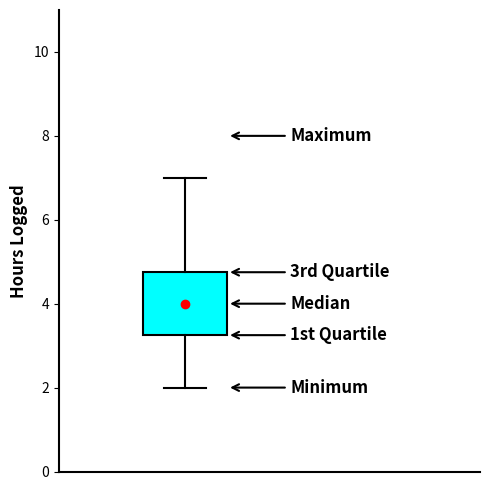

Transcribe this box plot: give where the median line is, the range the box spans, and where the two whiskers end, as read against the y-axis. The values are not printed on the chart, so give them approximately, as read against the axis.

median 4.0, box 3.2 to 4.8, whiskers 2.0 to 7.0